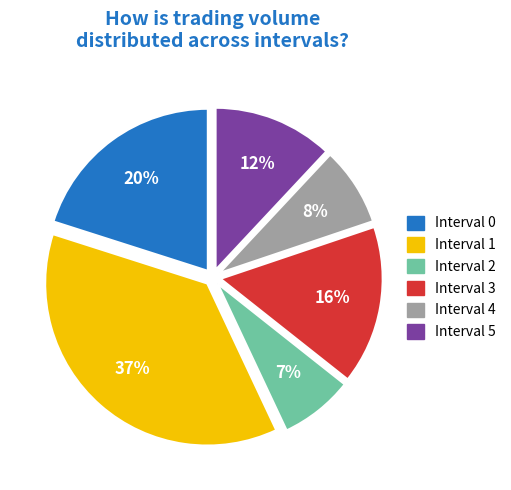

Is it true that Interval 4 is 1% of the pie?

False